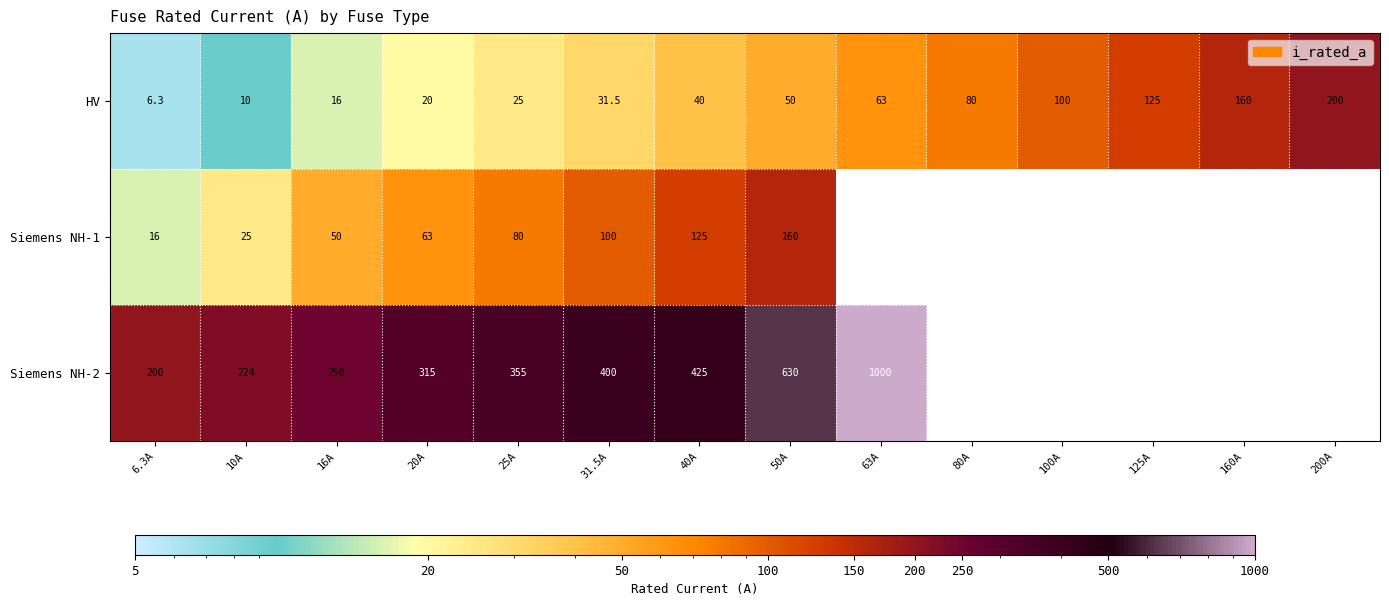

Is it true that Siemens NH-2 equals 425.0 at 40A?

True